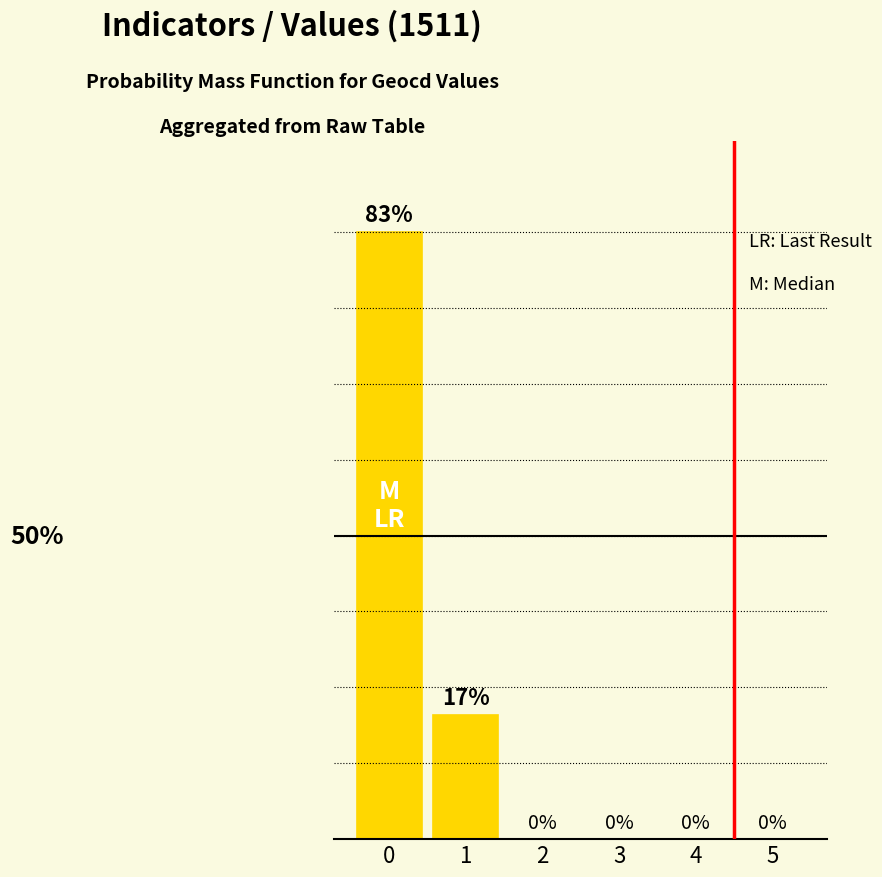

Are the bars horizontal?

No